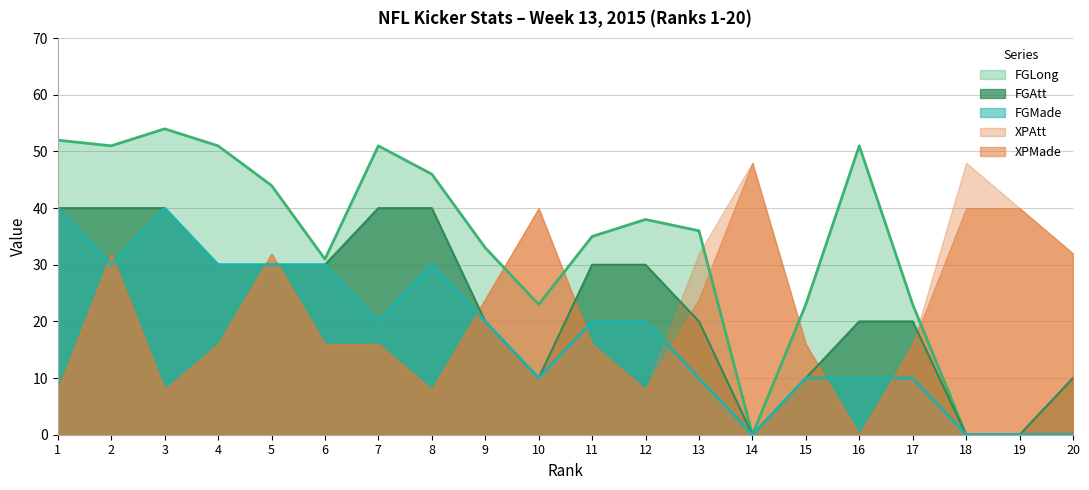

What is the highest value of the FGMade series?

40